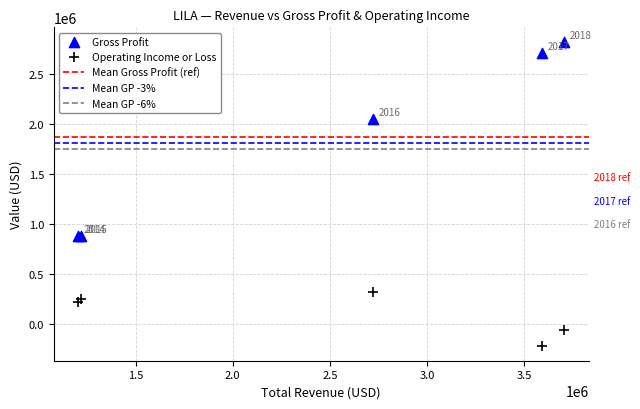

Which series contains the highest Y value?

Gross Profit